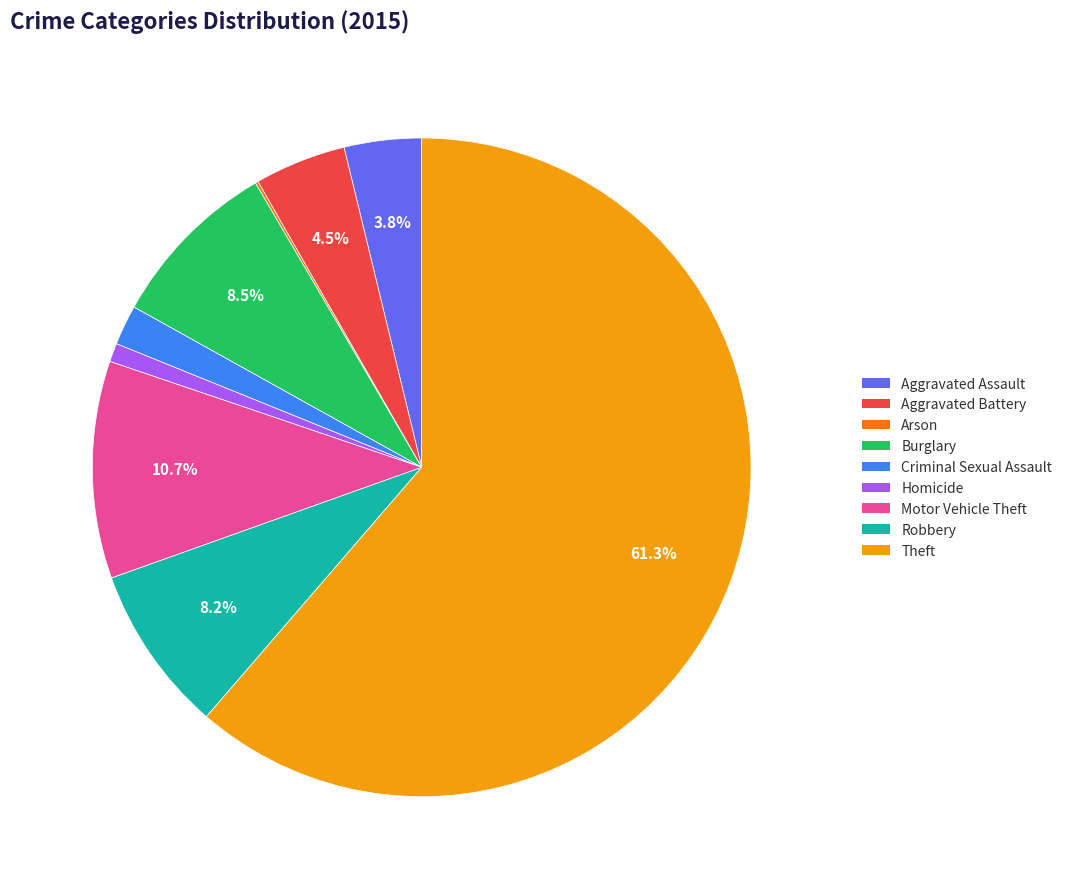

Which category has the biggest portion of the pie?

Theft